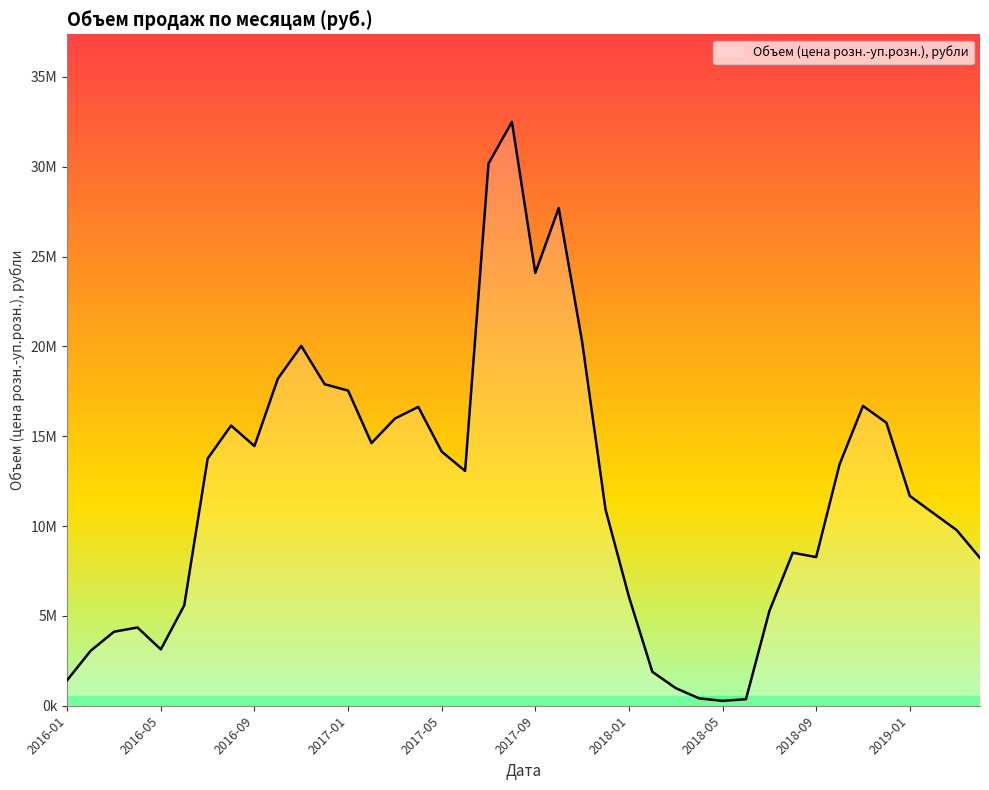

Rank the categories by value from highest to lowest.

2017-08, 2017-07, 2017-10, 2017-09, 2017-11, 2016-11, 2016-10, 2016-12, 2017-01, 2018-11, 2017-04, 2017-03, 2018-12, 2016-08, 2017-02, 2016-09, 2017-05, 2016-07, 2018-10, 2017-06, 2019-01, 2017-12, 2019-02, 2019-03, 2018-08, 2018-09, 2019-04, 2018-01, 2016-06, 2018-07, 2016-04, 2016-03, 2016-05, 2016-02, 2018-02, 2016-01, 2018-03, 2018-04, 2018-06, 2018-05